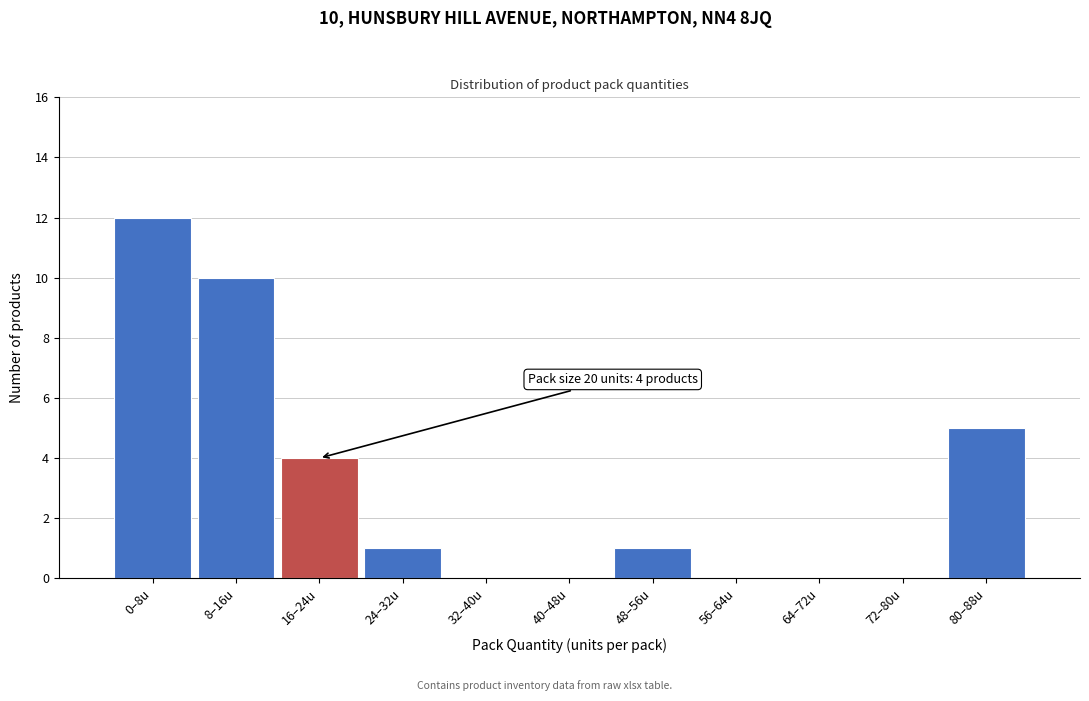

Reading left to right, extract all data points from this chart.

0–8u=12	8–16u=10	16–24u=4	24–32u=1	32–40u=0	40–48u=0	48–56u=1	56–64u=0	64–72u=0	72–80u=0	80–88u=5